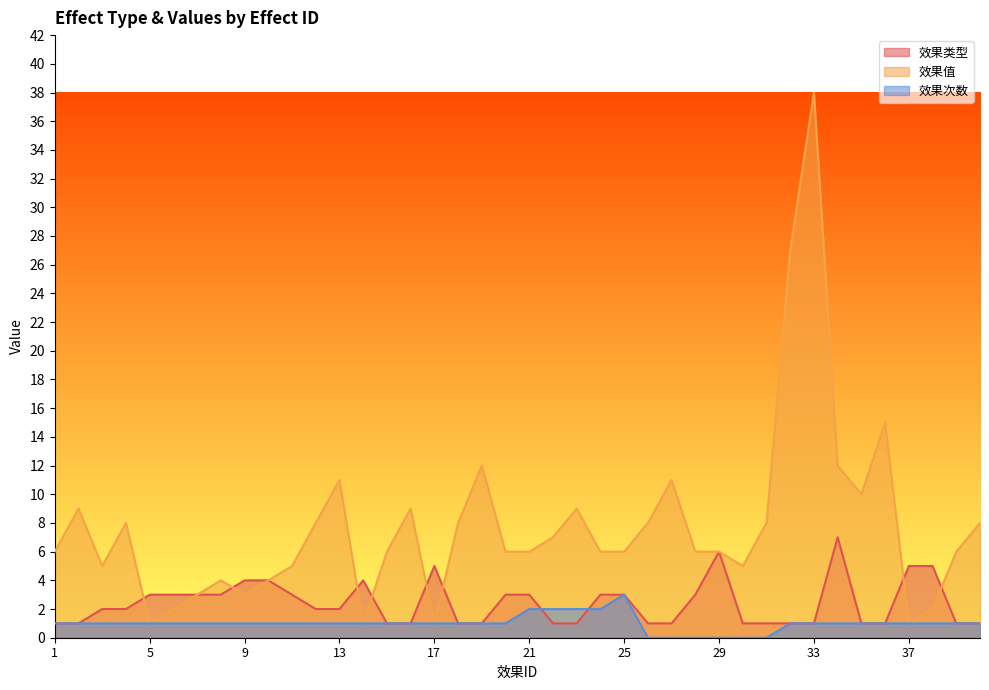

Where does the 效果类型 series first go above 2?

5